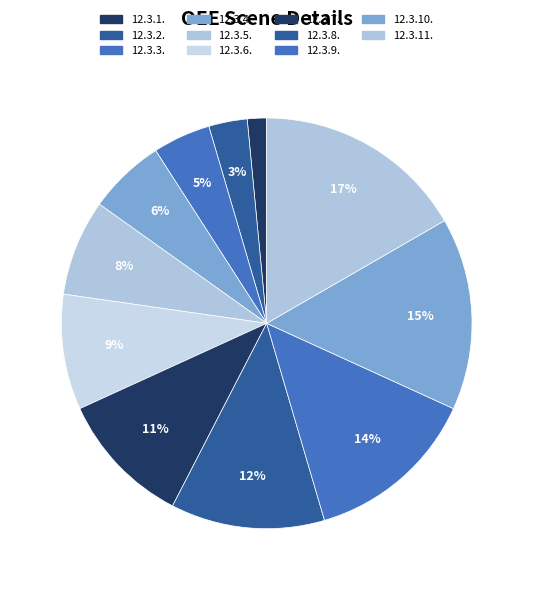

How many segments does this pie chart have?

11